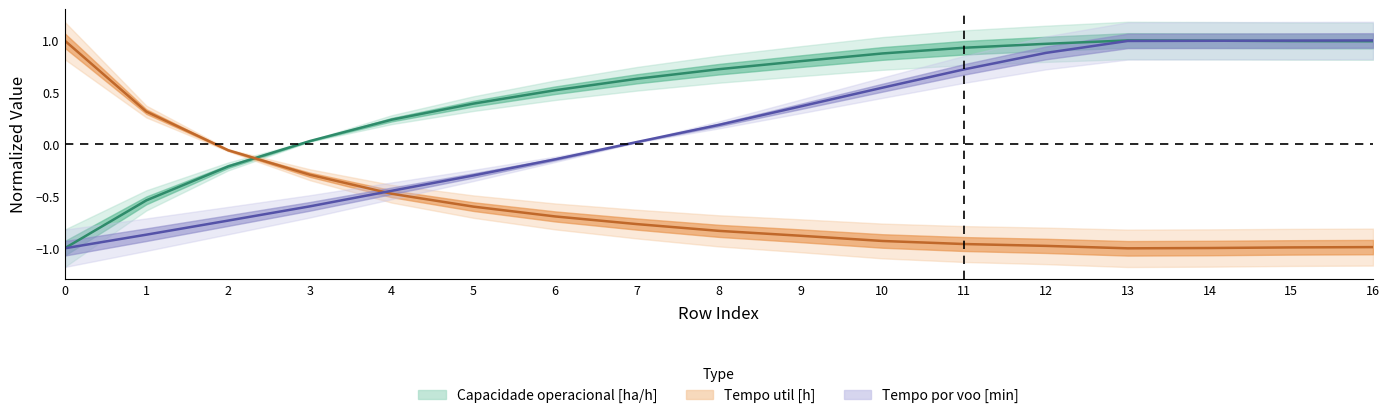

At how many categories does at least one series exceed 0?

16